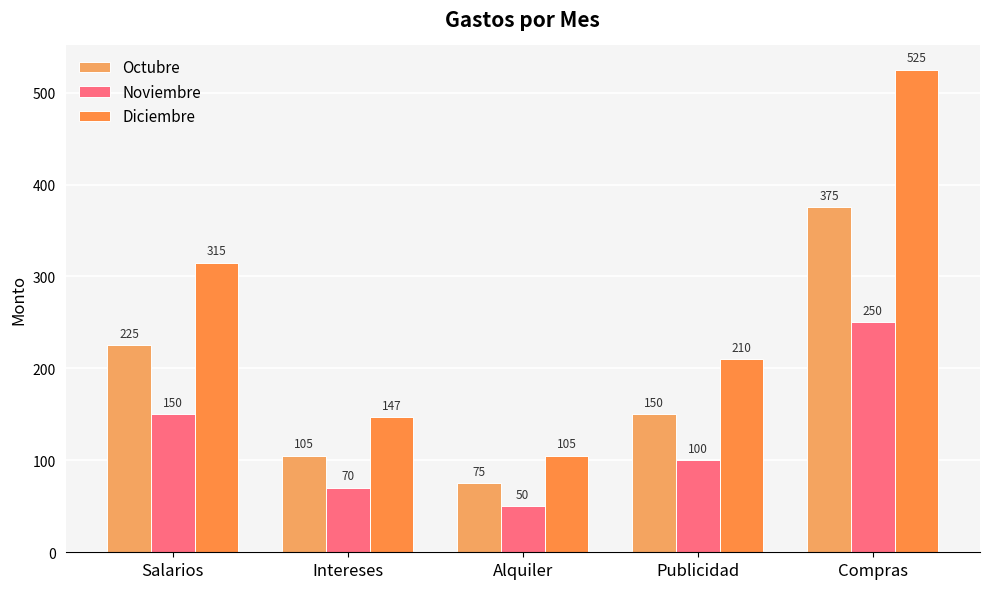

Reading left to right, what are all the values shown in this chart?

Octubre: Salarios=225	Intereses=105	Alquiler=75	Publicidad=150	Compras=375
Noviembre: Salarios=150	Intereses=70	Alquiler=50	Publicidad=100	Compras=250
Diciembre: Salarios=315	Intereses=147	Alquiler=105	Publicidad=210	Compras=525